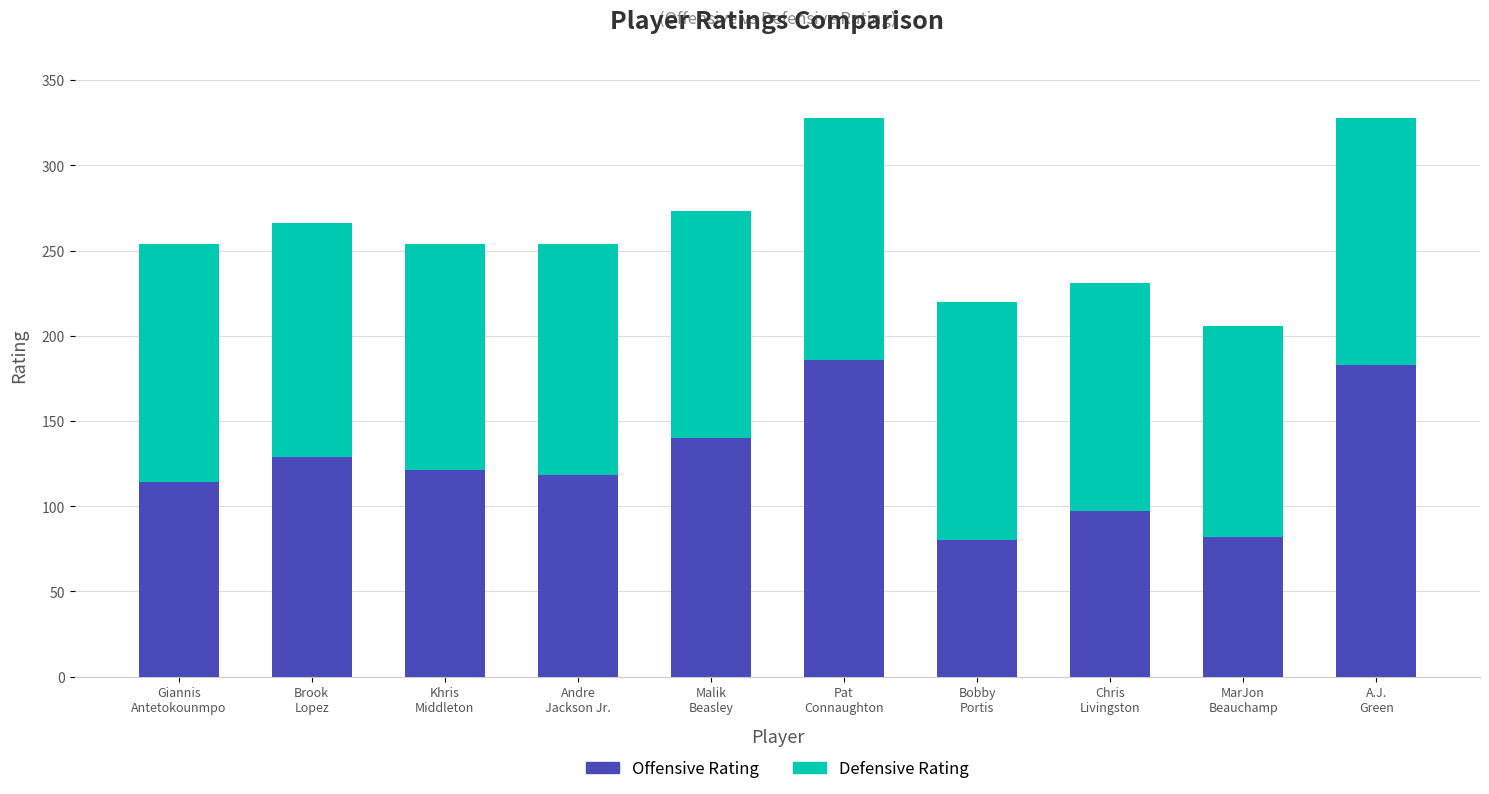

How many values in the Offensive Rating series are below 121?

5